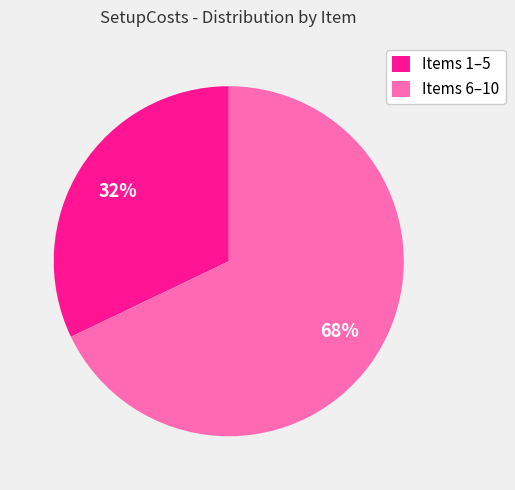

Is it true that Items 1–5 is 23% of the pie?

False